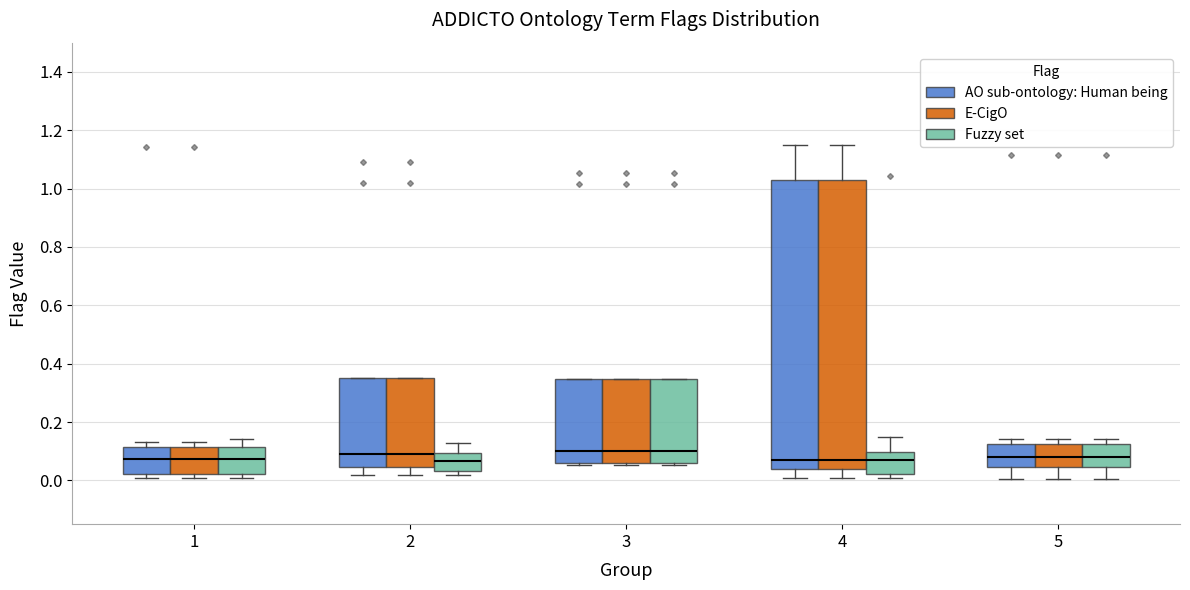

Where does the lower whisker of the box for 5 (Fuzzy set) end on the y-axis? The values are not printed on the chart, so give them approximately, as read against the axis.

0.00